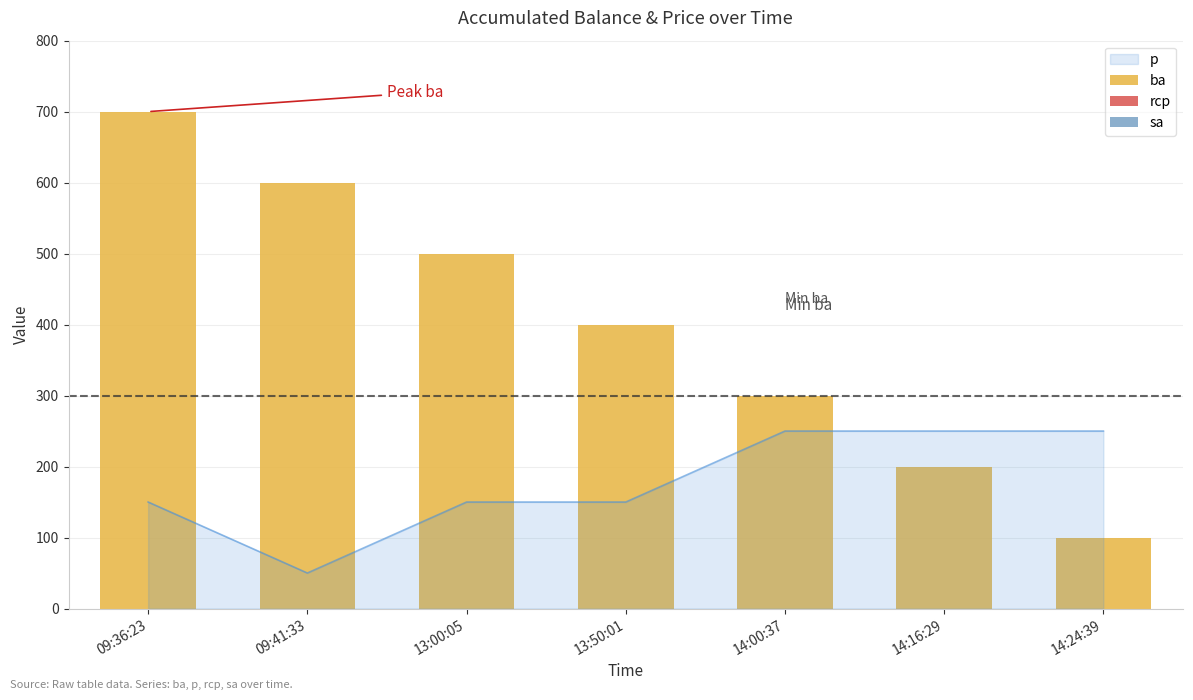

What is the label of the 7th bar from the left?

14:24:39